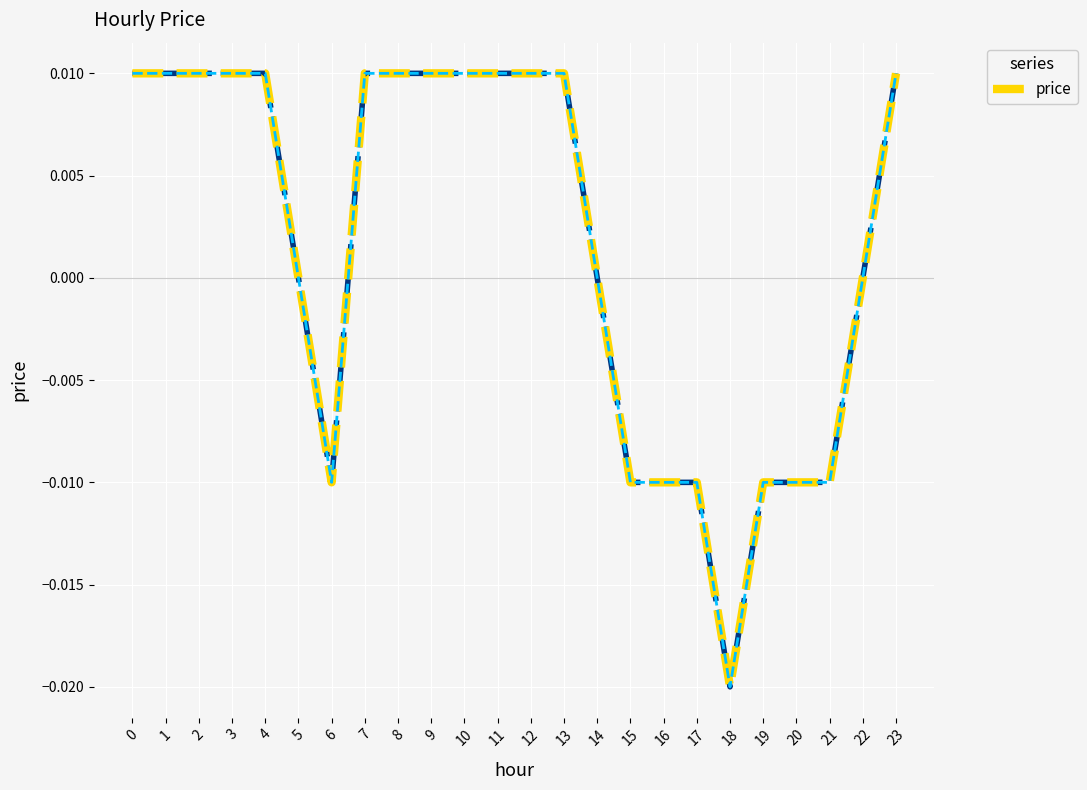

Which has a higher value, 3 or 16?

3